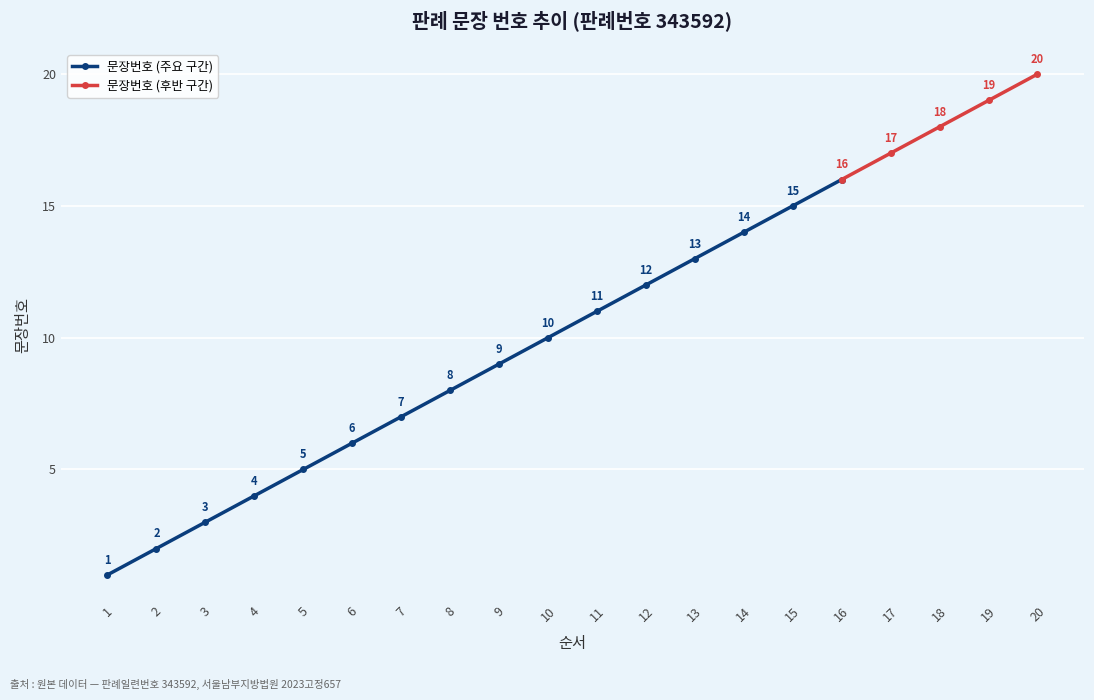

What is the difference between the second highest and minimum values?

18